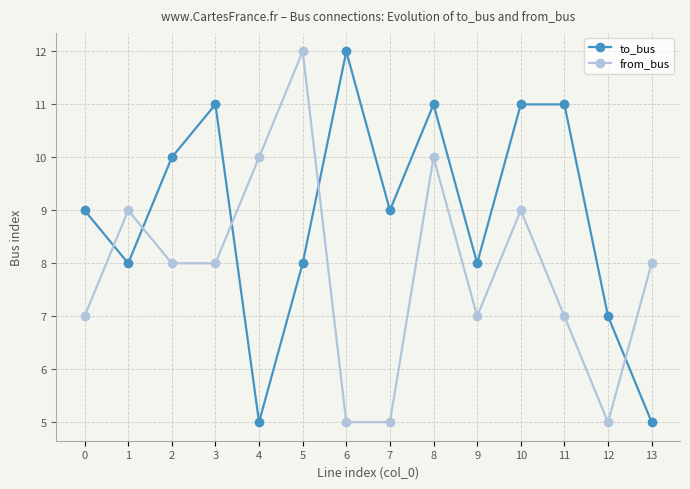

What value does the from_bus series have at 1?

9